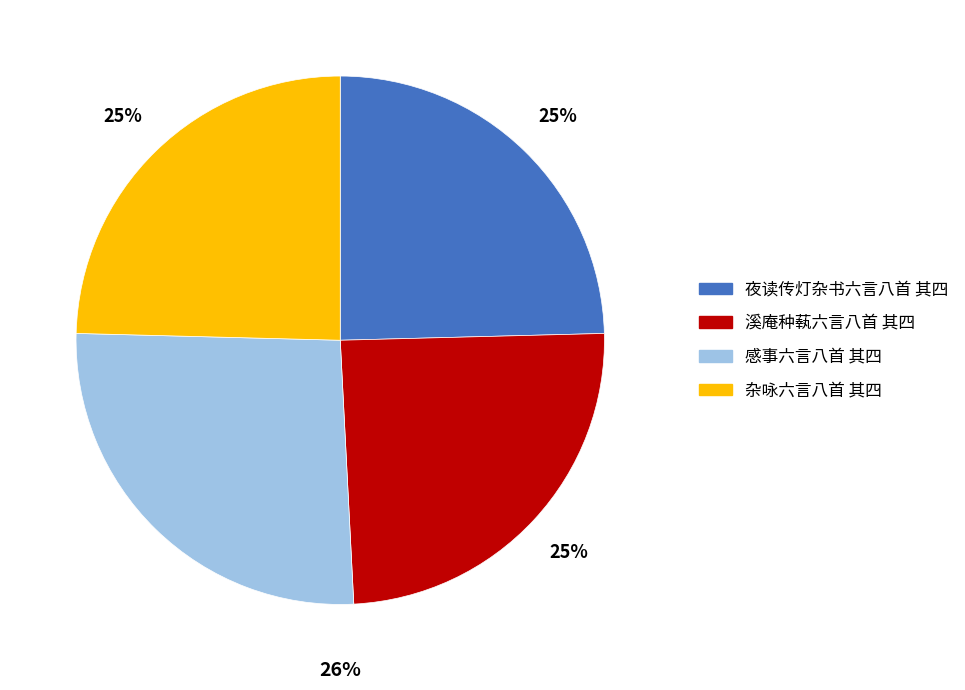

How many slices are in this pie chart?

4